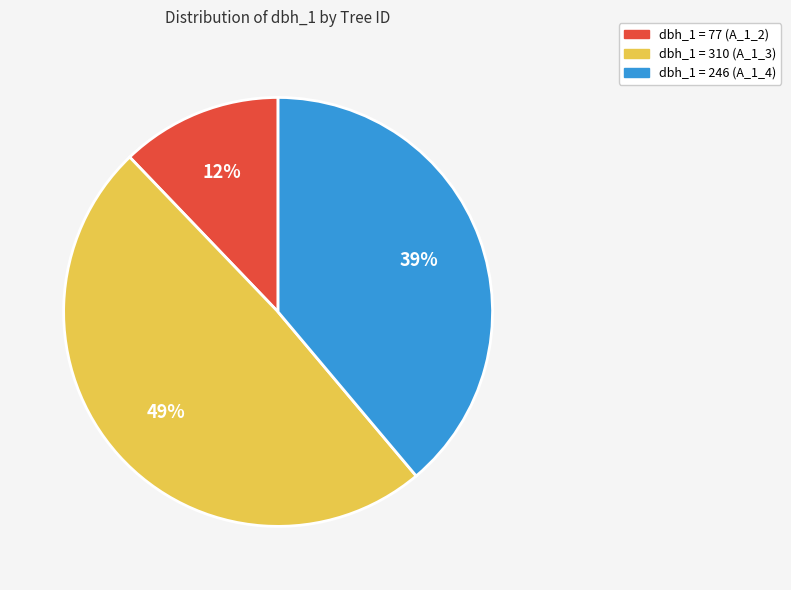

How many segments does this pie chart have?

3